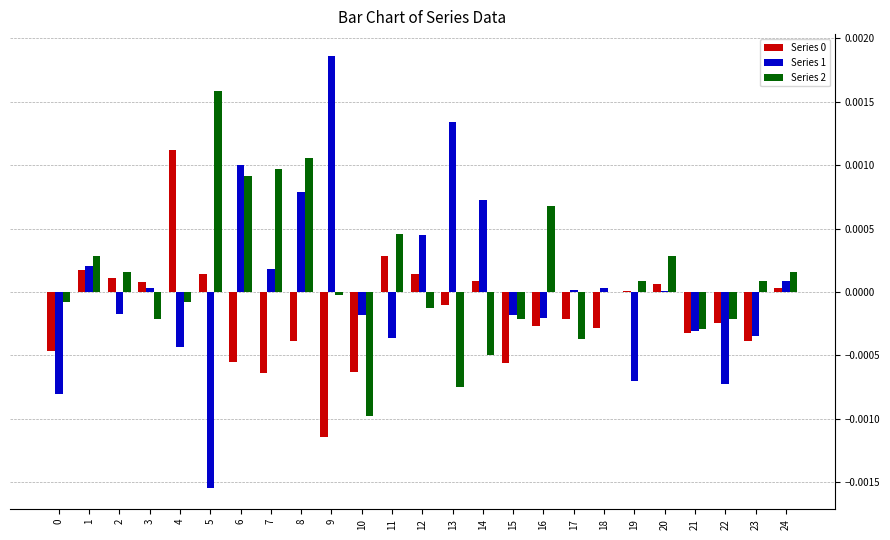

Is the value of Series 0 at 8 greater than the value of Series 1 at 13?

No